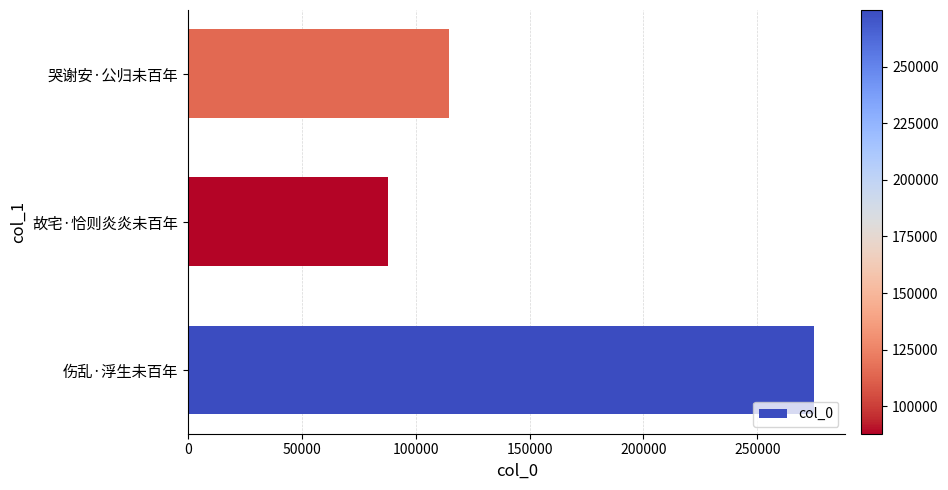

List the labels in order of value, largest first.

伤乱·浮生未百年, 哭谢安·公归未百年, 故宅·恰则炎炎未百年